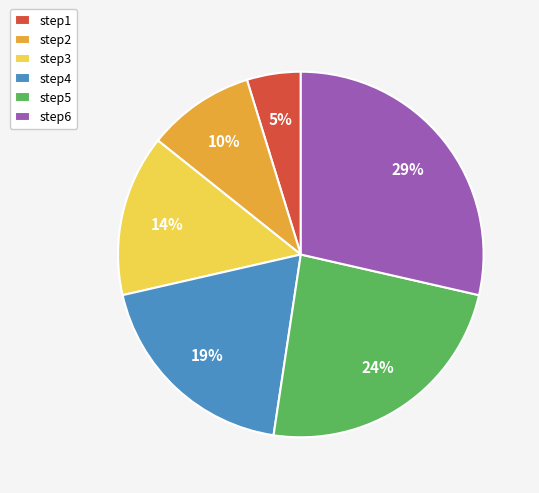

To the nearest percent, what is the difference between the largest and smallest slice percentages?

24%